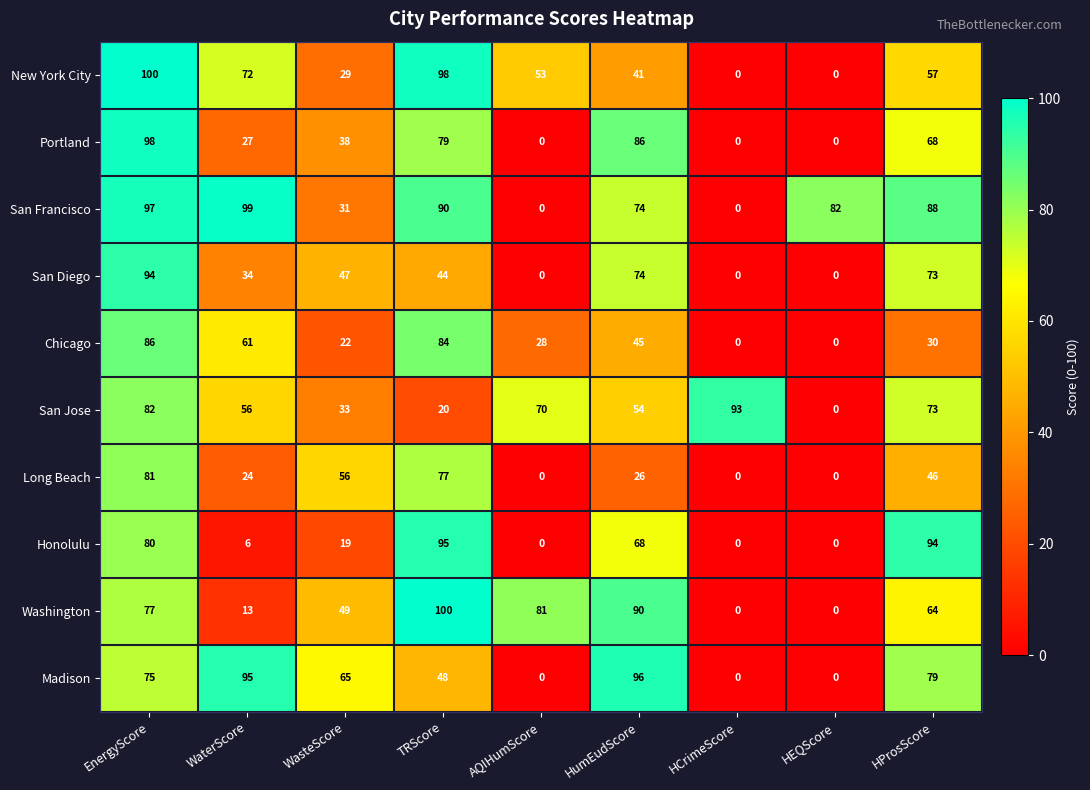

What is the difference between the highest and lowest values at HumEudScore?

70